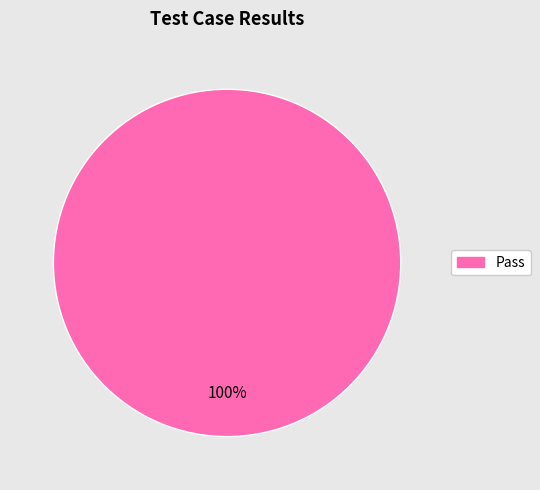

Is there any slice that represents more than half of the pie?

Yes